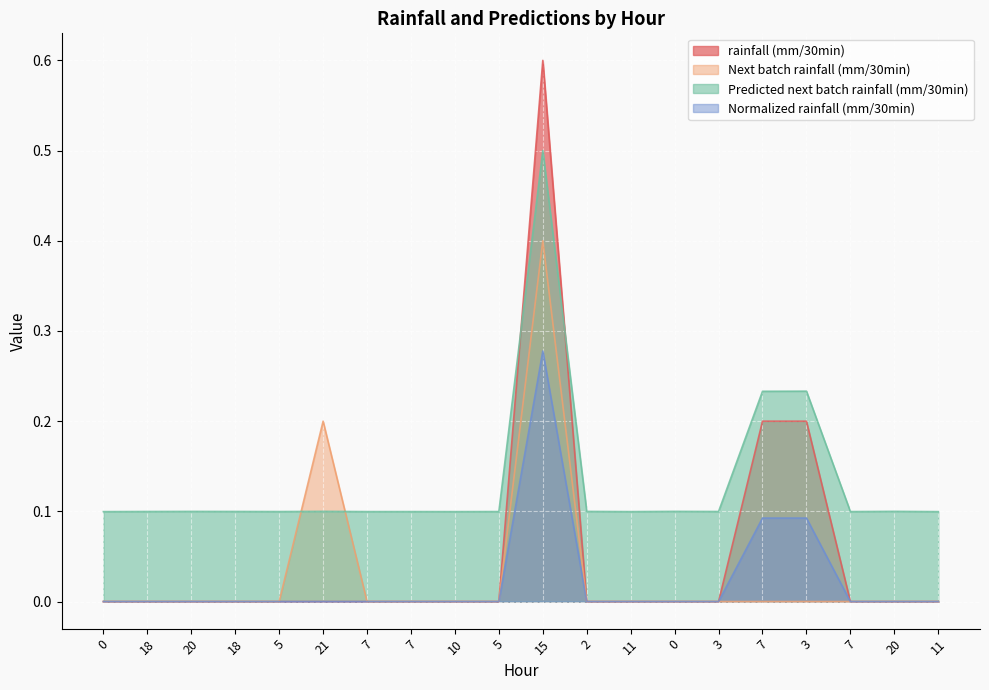

True or false: rainfall (mm/30min) and Next batch rainfall (mm/30min) intersect in this chart.

False